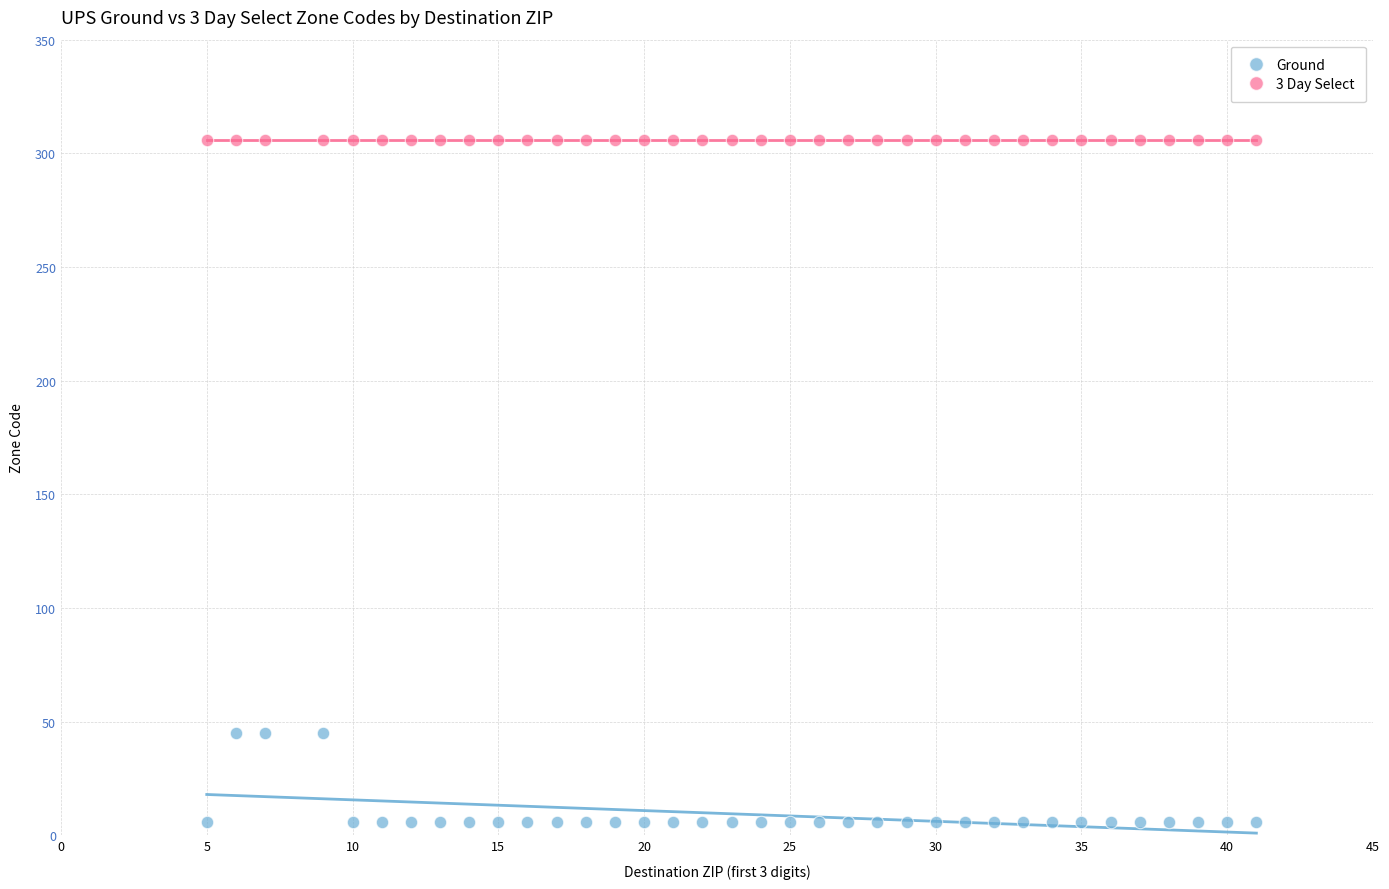

Which series reaches the minimum Y coordinate?

Ground